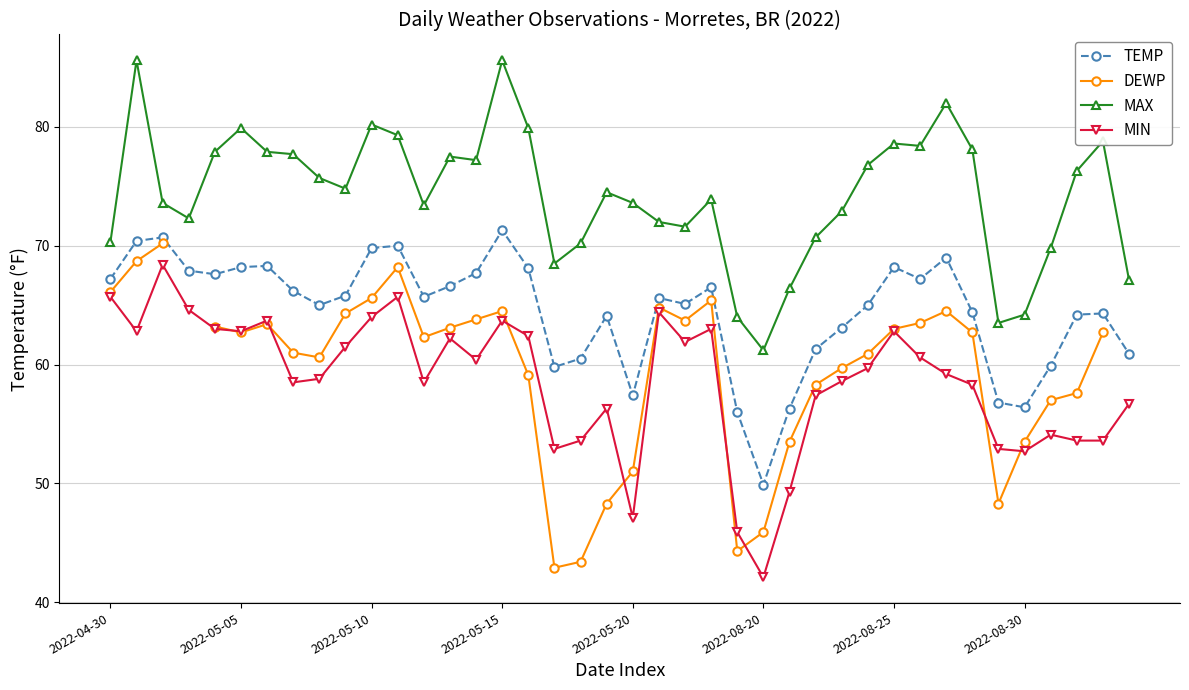

Which series has the largest range (max minus min)?

DEWP